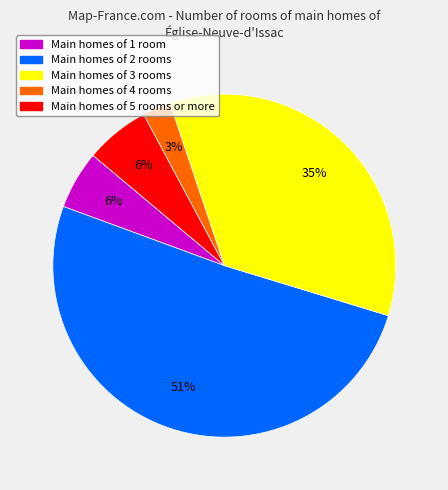

To the nearest percent, what is the average slice percentage?

20%